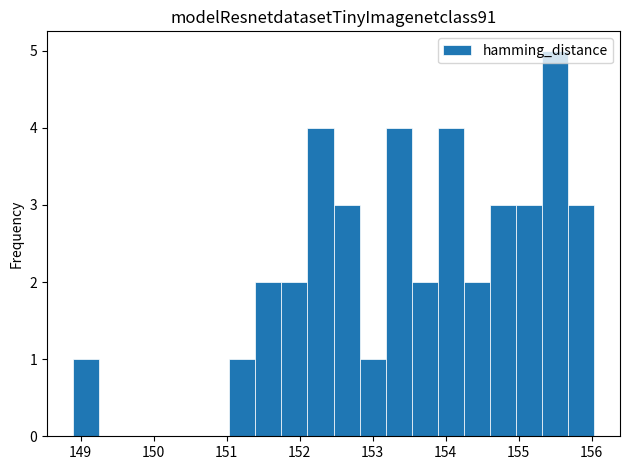

Around what value on the x-axis is the tallest bar? Give the approximate position of its centre, as read against the axis.

155.5